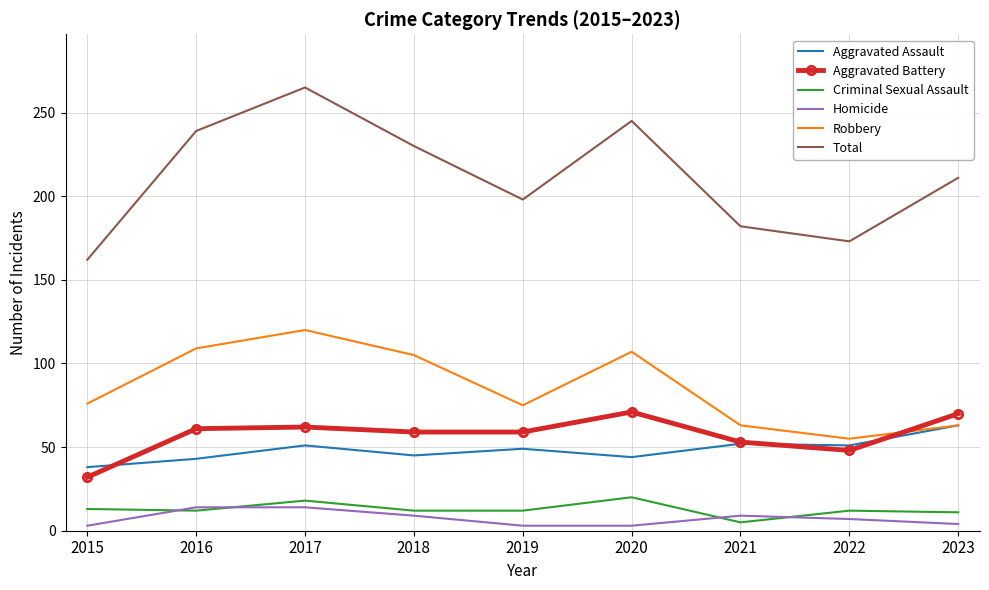

At which category is the sum across all series the highest?

2017